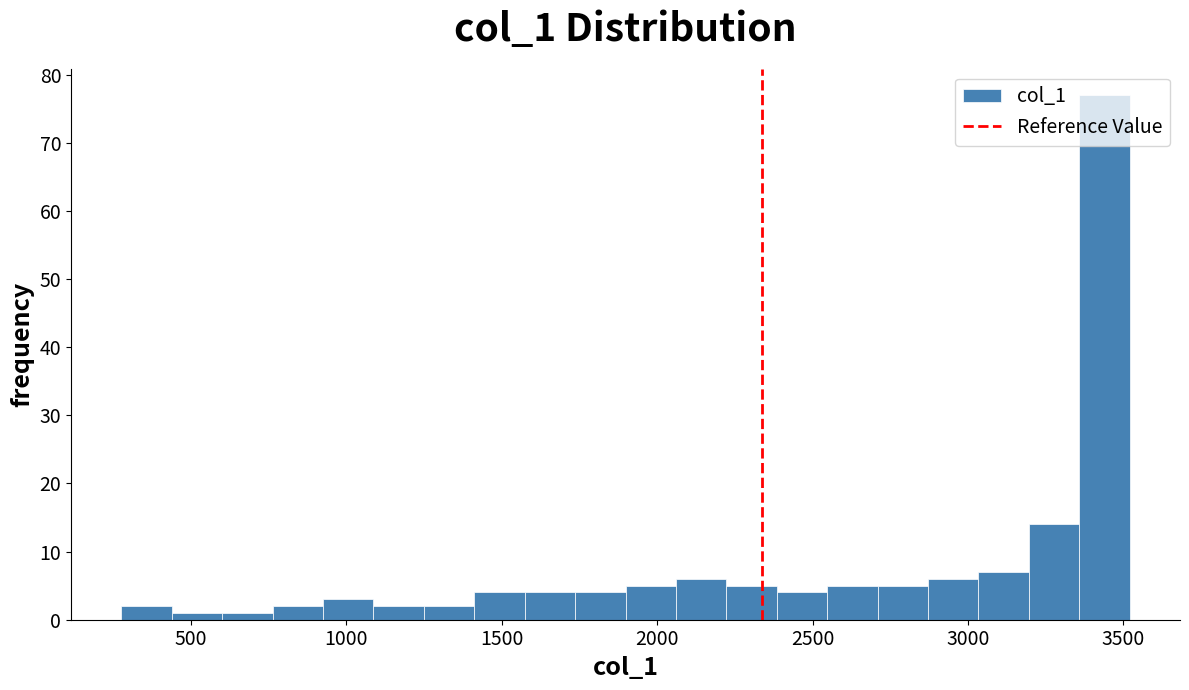

Read against the x-axis, roughly where is the centre of the tallest bar?

3450